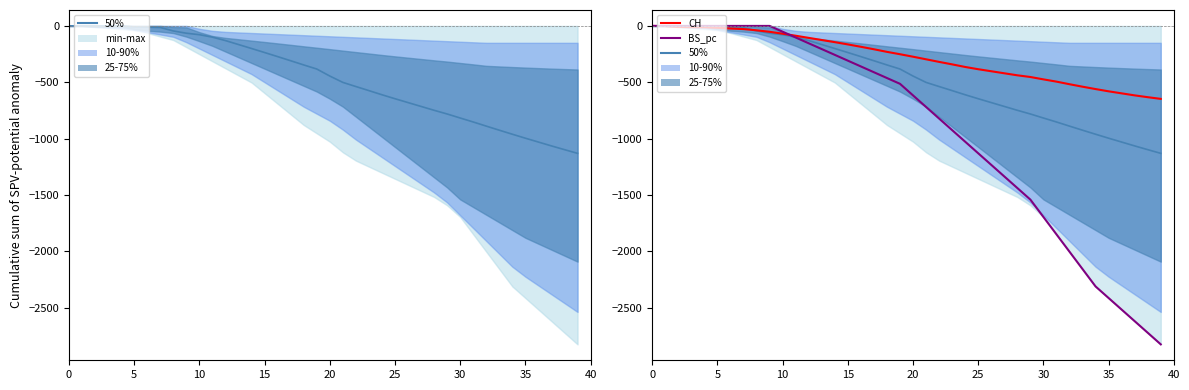

What is the sum of all CH values?

-11108.0